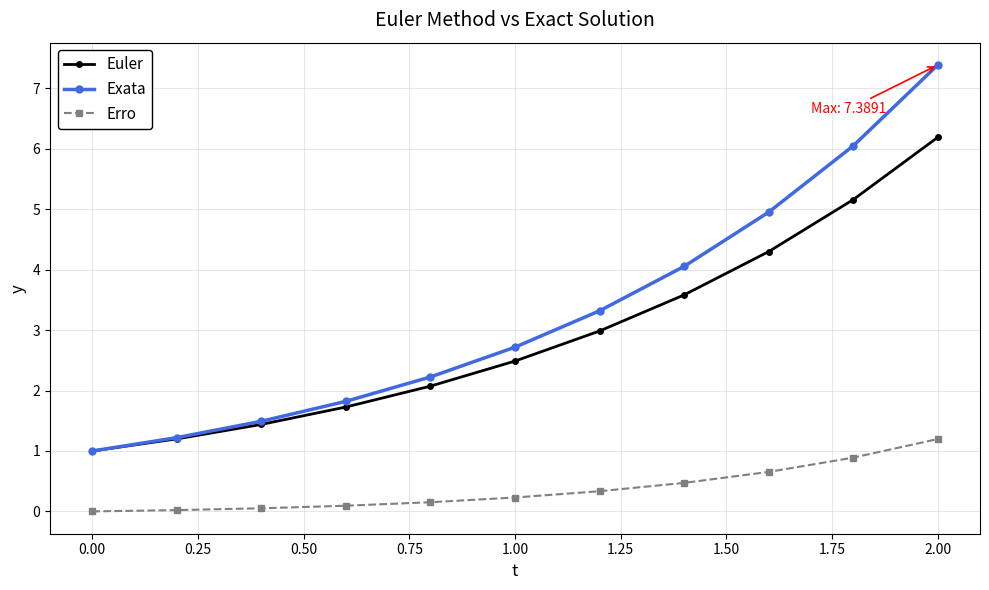

Which series has the largest total across all categories?

Exata